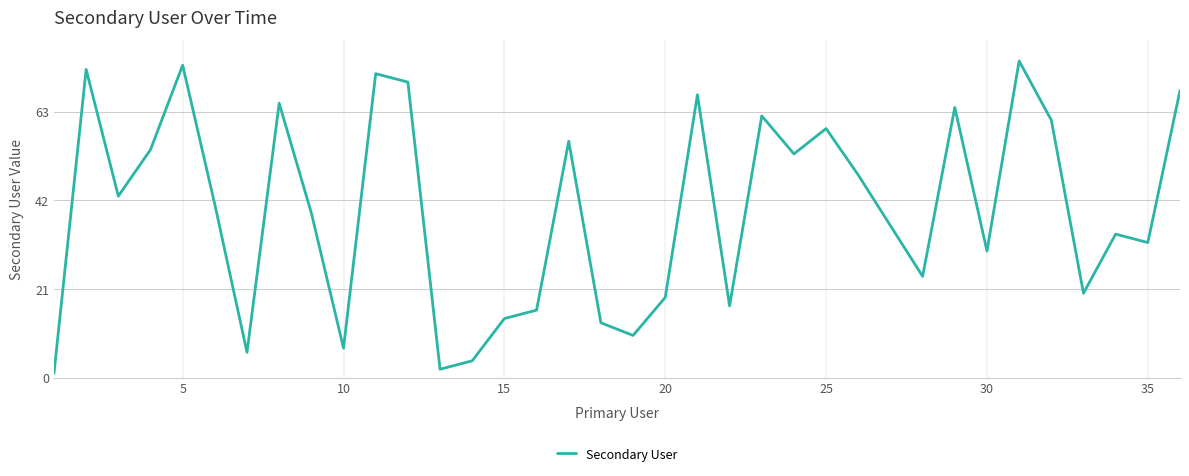

What is the difference between the maximum and minimum values?

74